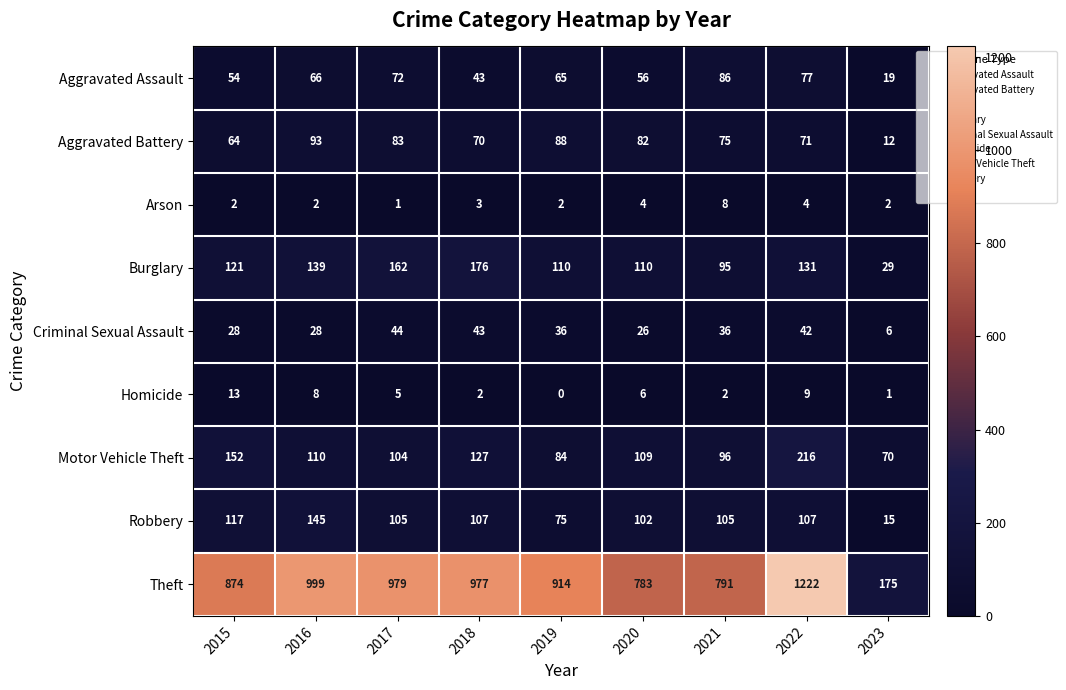

At how many categories does at least one series exceed 231?

8